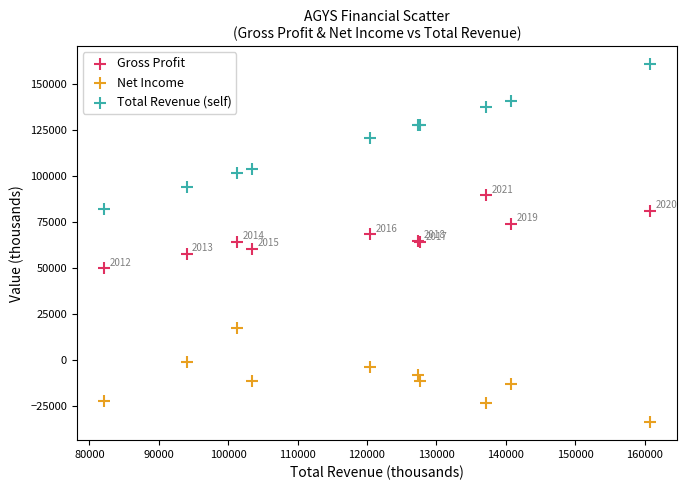

Which series contains the highest Y value?

Total Revenue (self)